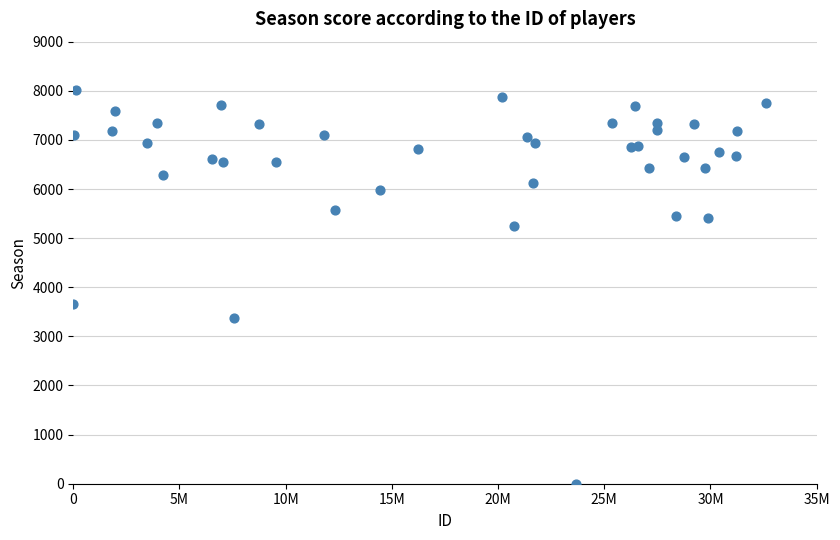

What Y value in the scatter plot is closest to 4004?

3664